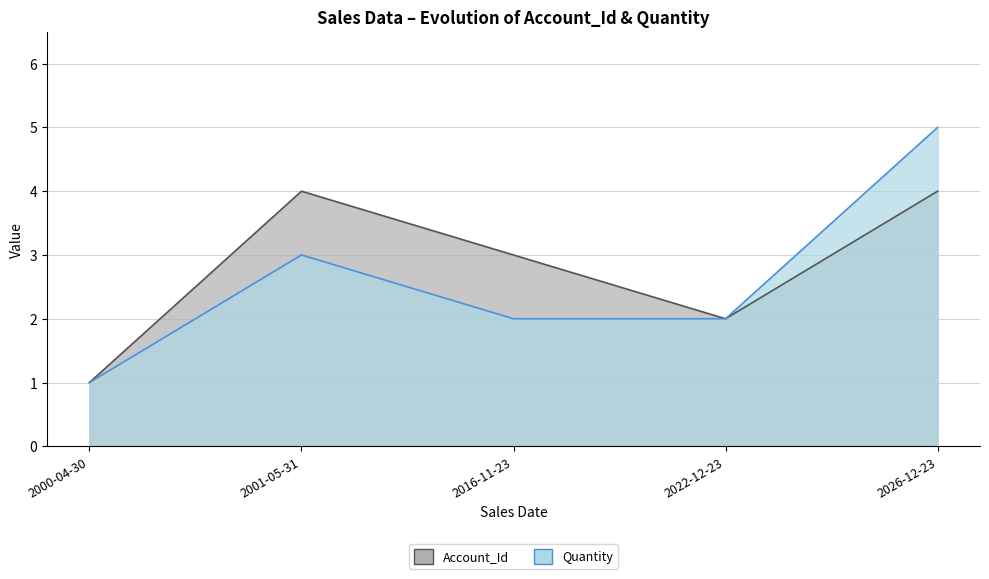

What is the average value of the Account_Id series?

3